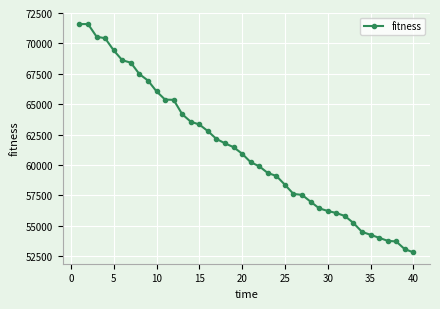

What is the difference between the maximum and minimum values?

18776.8